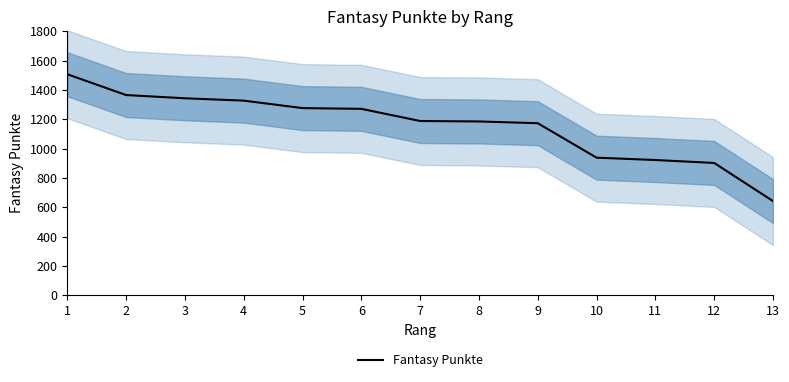

Reading right to left, extract all data points from this chart.

642	902	922	938	1173	1185	1188	1271	1276	1327	1343	1365	1507